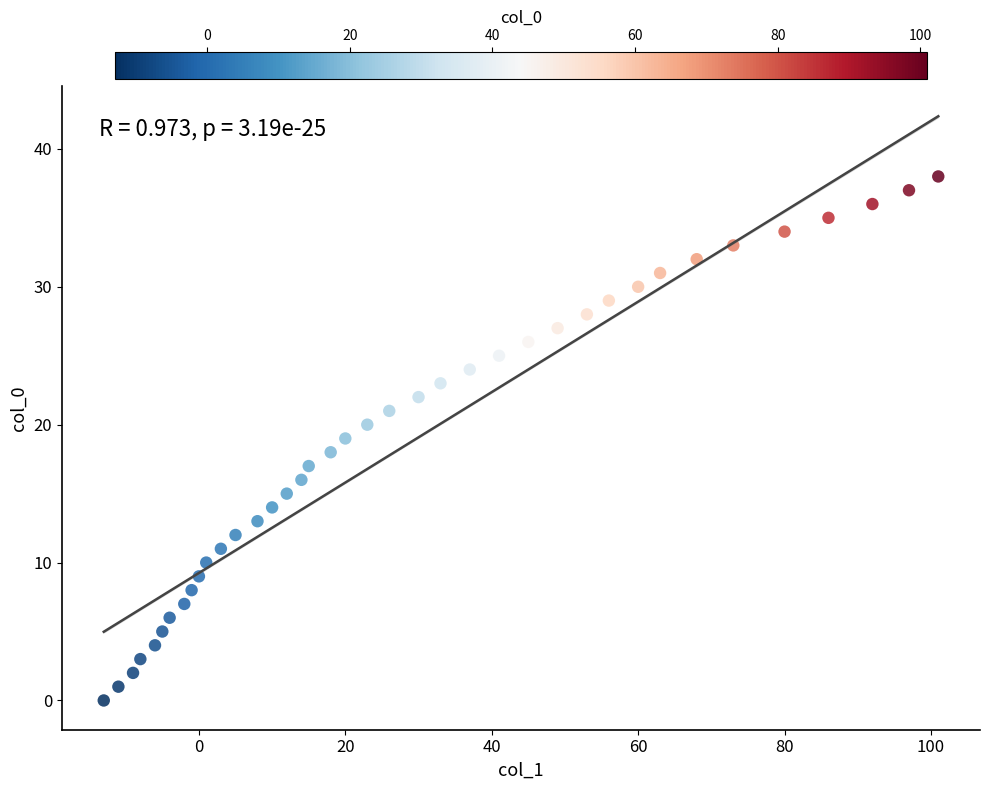

What is the range of X values (max minus min)?

114